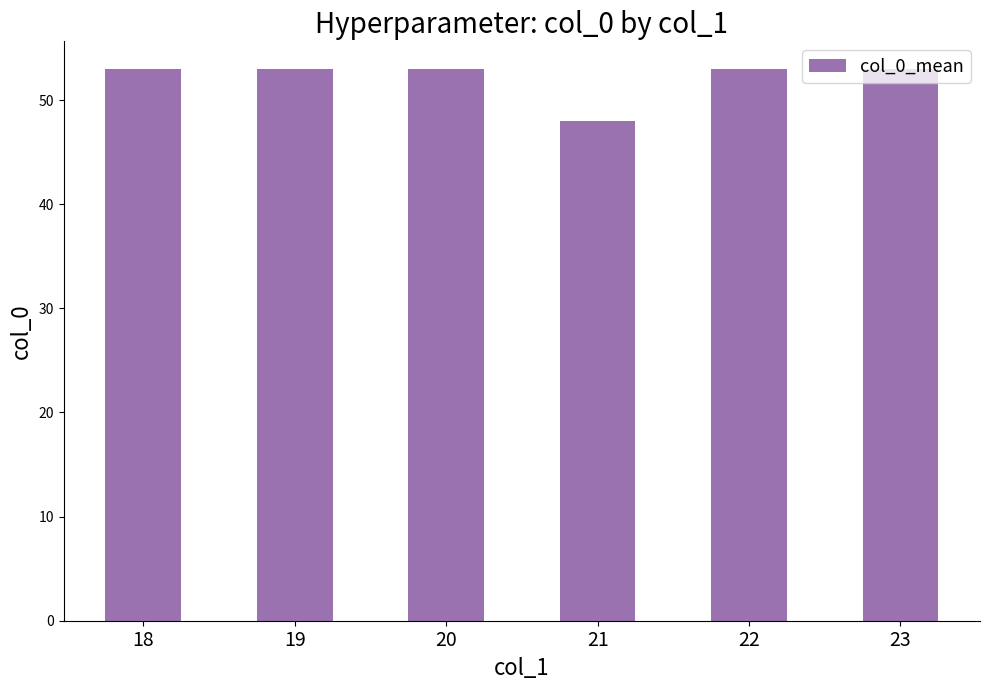

Reading left to right, what are all the values shown in this chart?

18=53	19=53	20=53	21=48	22=53	23=53